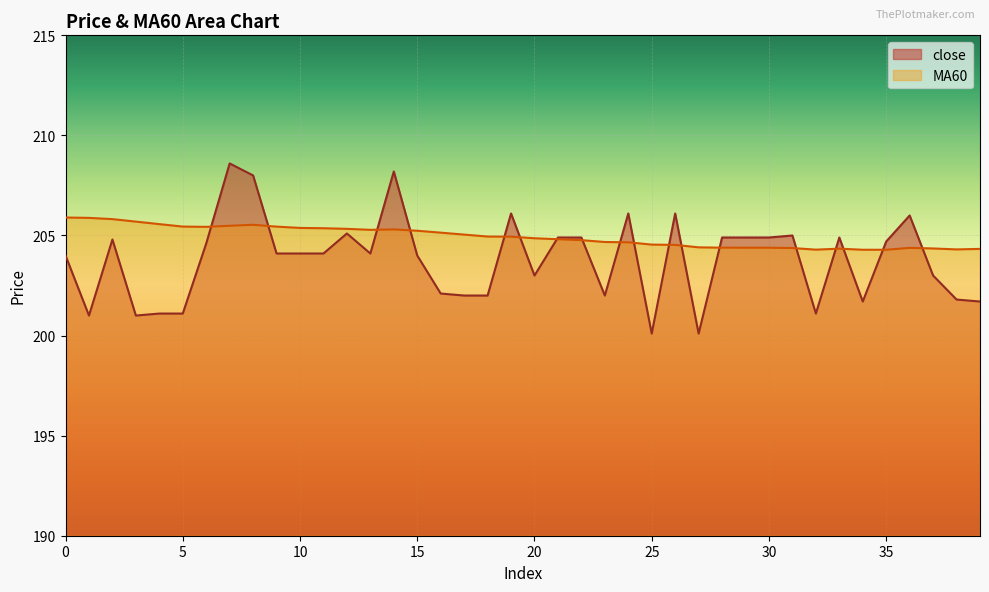

Between 6 and 29, which series saw the biggest shift?

MA60